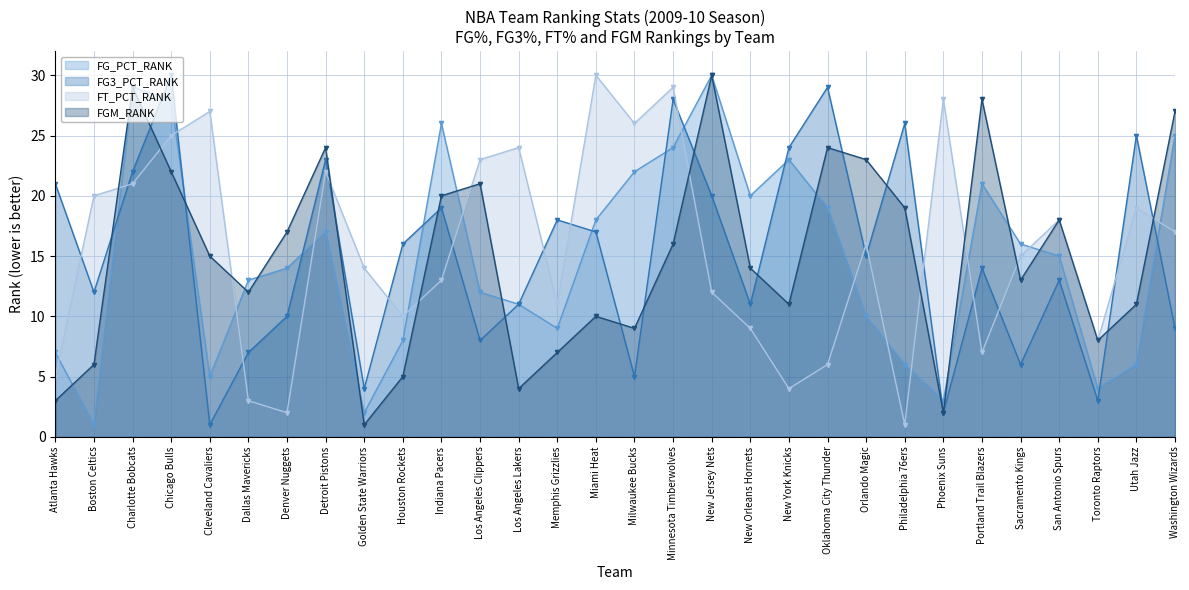

Reading left to right, transcribe all the data shown in this chart.

FG_PCT_RANK: Atlanta Hawks=7	Boston Celtics=1	Charlotte Bobcats=29	Chicago Bulls=28	Cleveland Cavaliers=5	Dallas Mavericks=13	Denver Nuggets=14	Detroit Pistons=17	Golden State Warriors=2	Houston Rockets=8	Indiana Pacers=26	Los Angeles Clippers=12	Los Angeles Lakers=11	Memphis Grizzlies=9	Miami Heat=18	Milwaukee Bucks=22	Minnesota Timberwolves=24	New Jersey Nets=30	New Orleans Hornets=20	New York Knicks=23	Oklahoma City Thunder=19	Orlando Magic=10	Philadelphia 76ers=6	Phoenix Suns=3	Portland Trail Blazers=21	Sacramento Kings=16	San Antonio Spurs=15	Toronto Raptors=4	Utah Jazz=6	Washington Wizards=25
FG3_PCT_RANK: Atlanta Hawks=21	Boston Celtics=12	Charlotte Bobcats=22	Chicago Bulls=30	Cleveland Cavaliers=1	Dallas Mavericks=7	Denver Nuggets=10	Detroit Pistons=23	Golden State Warriors=4	Houston Rockets=16	Indiana Pacers=19	Los Angeles Clippers=8	Los Angeles Lakers=11	Memphis Grizzlies=18	Miami Heat=17	Milwaukee Bucks=5	Minnesota Timberwolves=28	New Jersey Nets=20	New Orleans Hornets=11	New York Knicks=24	Oklahoma City Thunder=29	Orlando Magic=15	Philadelphia 76ers=26	Phoenix Suns=2	Portland Trail Blazers=14	Sacramento Kings=6	San Antonio Spurs=13	Toronto Raptors=3	Utah Jazz=25	Washington Wizards=9
FT_PCT_RANK: Atlanta Hawks=5	Boston Celtics=20	Charlotte Bobcats=21	Chicago Bulls=25	Cleveland Cavaliers=27	Dallas Mavericks=3	Denver Nuggets=2	Detroit Pistons=22	Golden State Warriors=14	Houston Rockets=10	Indiana Pacers=13	Los Angeles Clippers=23	Los Angeles Lakers=24	Memphis Grizzlies=11	Miami Heat=30	Milwaukee Bucks=26	Minnesota Timberwolves=29	New Jersey Nets=12	New Orleans Hornets=9	New York Knicks=4	Oklahoma City Thunder=6	Orlando Magic=16	Philadelphia 76ers=1	Phoenix Suns=28	Portland Trail Blazers=7	Sacramento Kings=15	San Antonio Spurs=18	Toronto Raptors=8	Utah Jazz=19	Washington Wizards=17
FGM_RANK: Atlanta Hawks=3	Boston Celtics=6	Charlotte Bobcats=29	Chicago Bulls=22	Cleveland Cavaliers=15	Dallas Mavericks=12	Denver Nuggets=17	Detroit Pistons=24	Golden State Warriors=1	Houston Rockets=5	Indiana Pacers=20	Los Angeles Clippers=21	Los Angeles Lakers=4	Memphis Grizzlies=7	Miami Heat=10	Milwaukee Bucks=9	Minnesota Timberwolves=16	New Jersey Nets=30	New Orleans Hornets=14	New York Knicks=11	Oklahoma City Thunder=24	Orlando Magic=23	Philadelphia 76ers=19	Phoenix Suns=2	Portland Trail Blazers=28	Sacramento Kings=13	San Antonio Spurs=18	Toronto Raptors=8	Utah Jazz=11	Washington Wizards=27